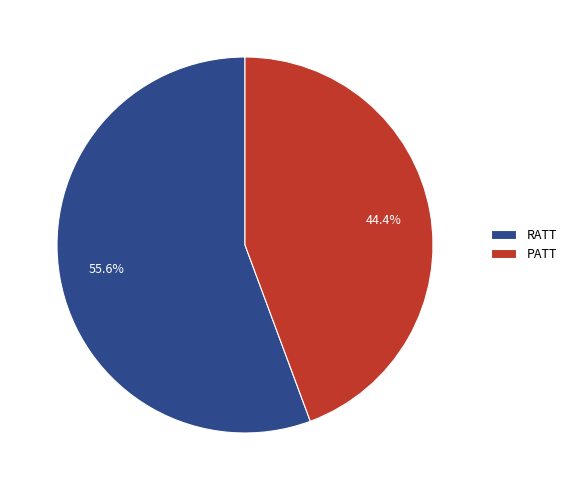

Do PATT and RATT together represent more than half of the pie?

Yes